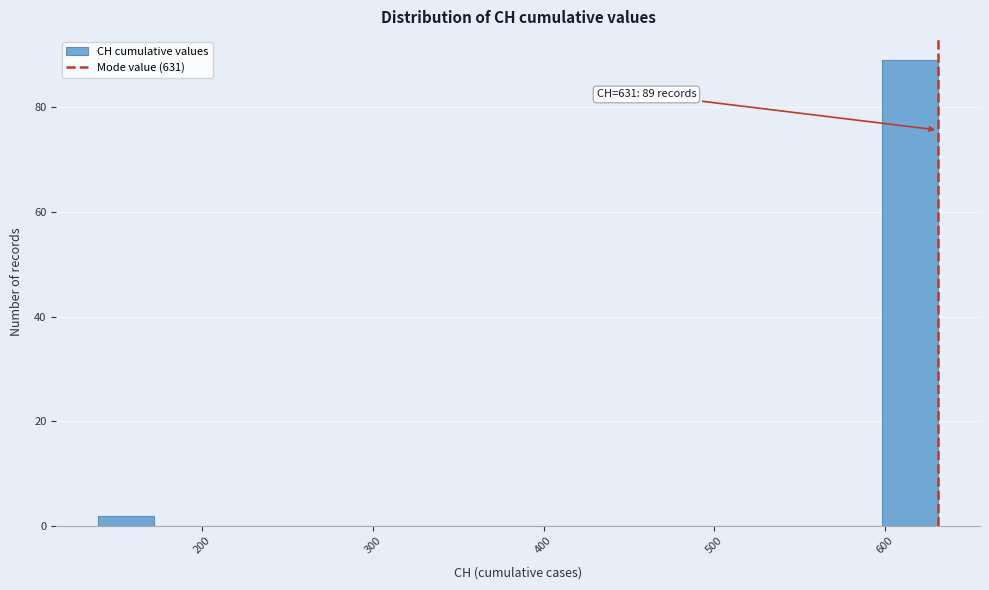

Read against the x-axis, roughly where is the centre of the tallest bar?

610